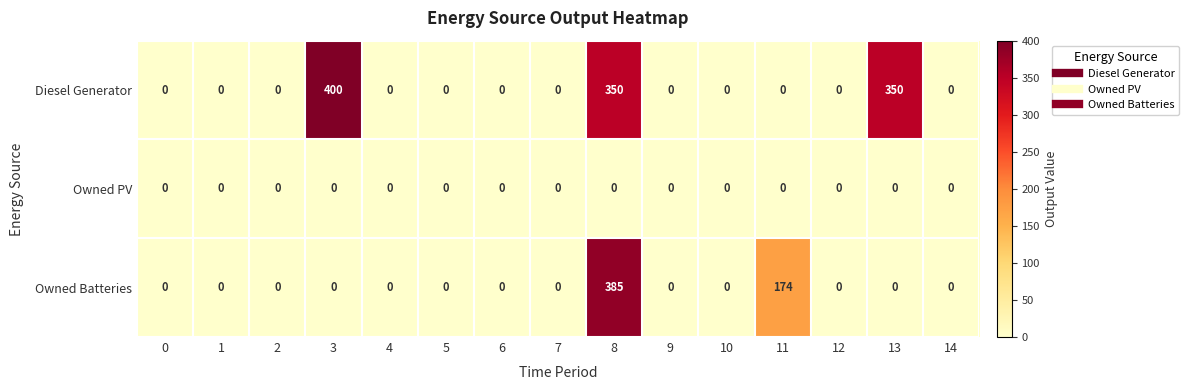

Rank the series by their maximum value, from highest to lowest.

Diesel Generator, Owned Batteries, Owned PV